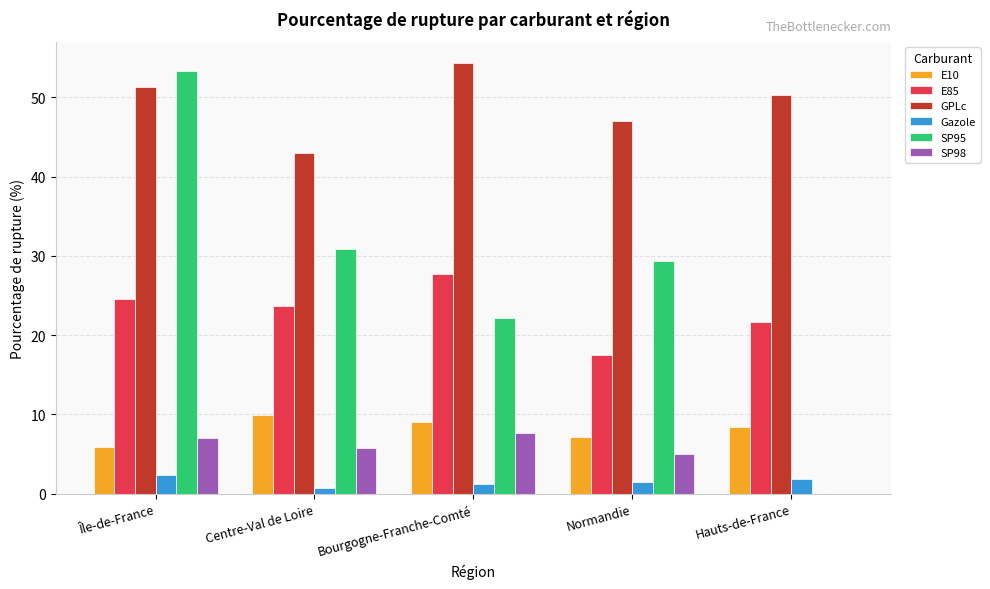

Is it true that GPLc equals 43.0 at Centre-Val de Loire?

True